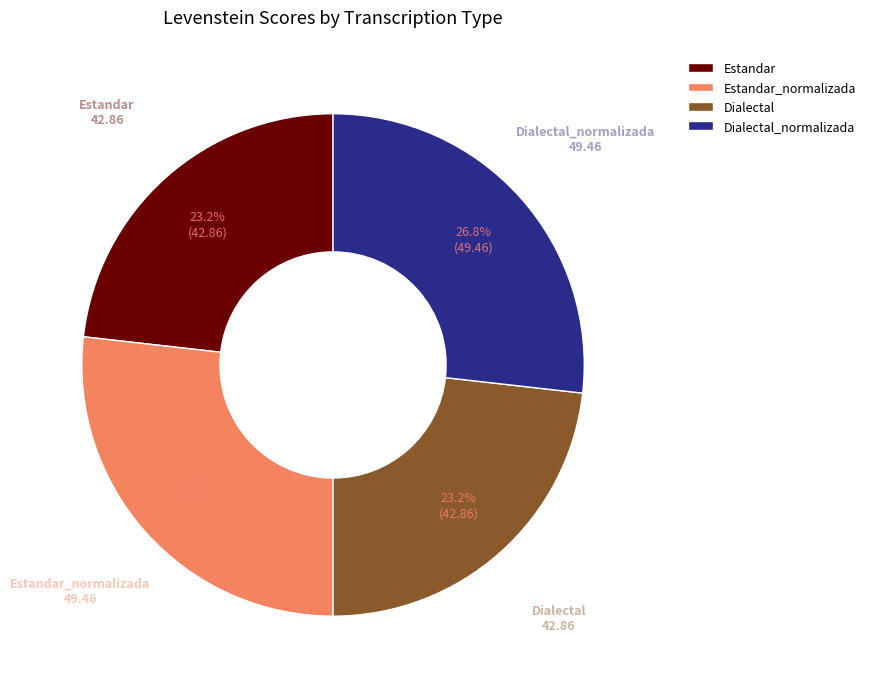

To the nearest percent, what portion does Dialectal represent?

23%